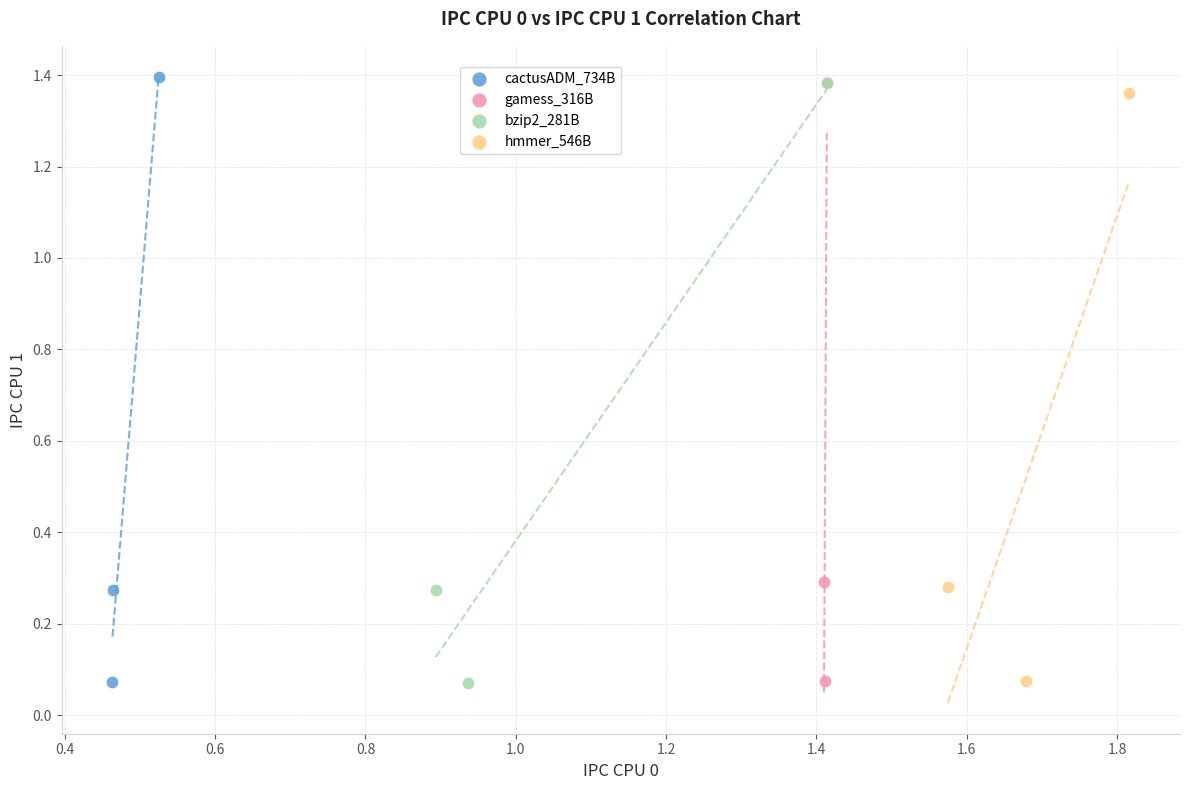

Which series has the widest spread of Y values?

cactusADM_734B